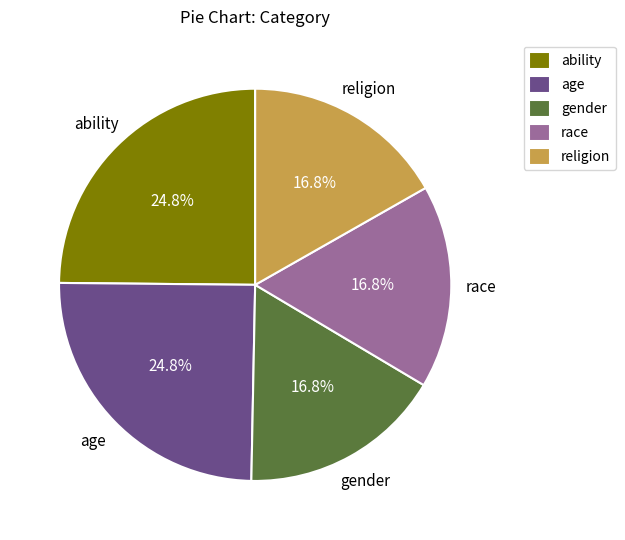

To the nearest percent, what percentage of the pie is age?

25%